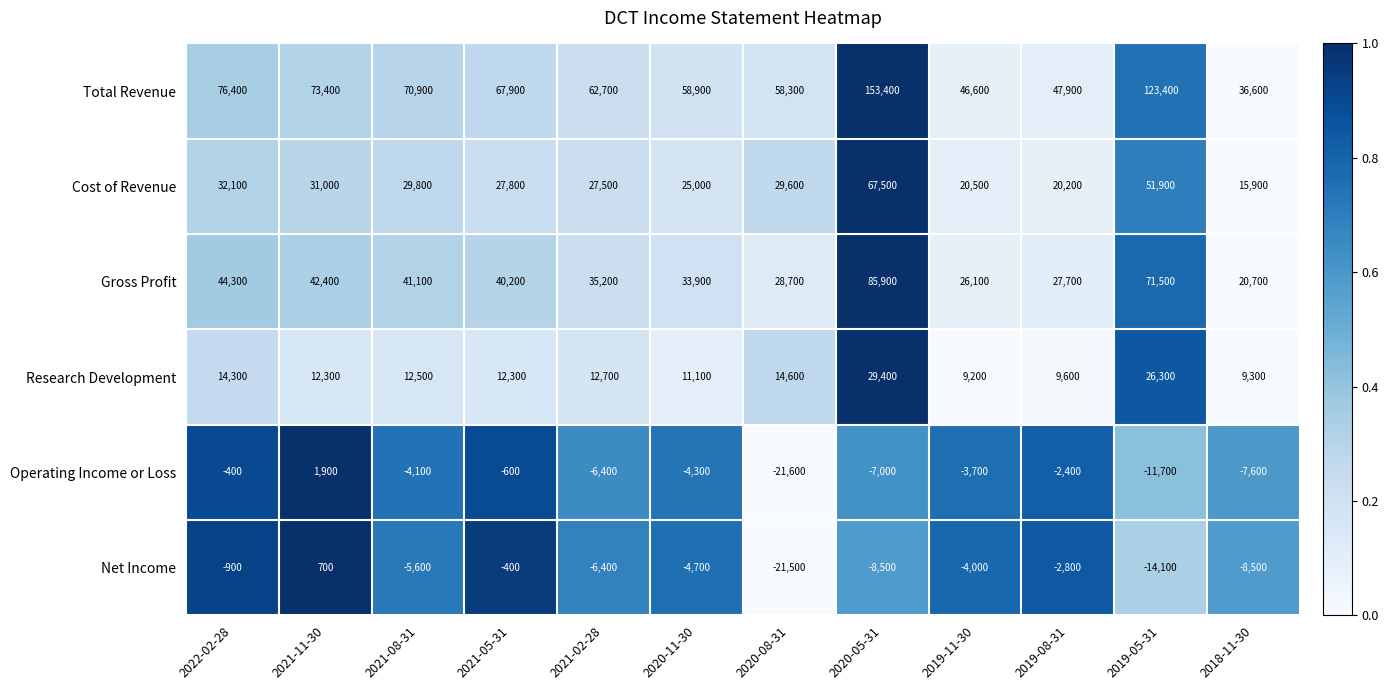

True or false: Total Revenue has a value of 67900 at 2021-05-31.

True